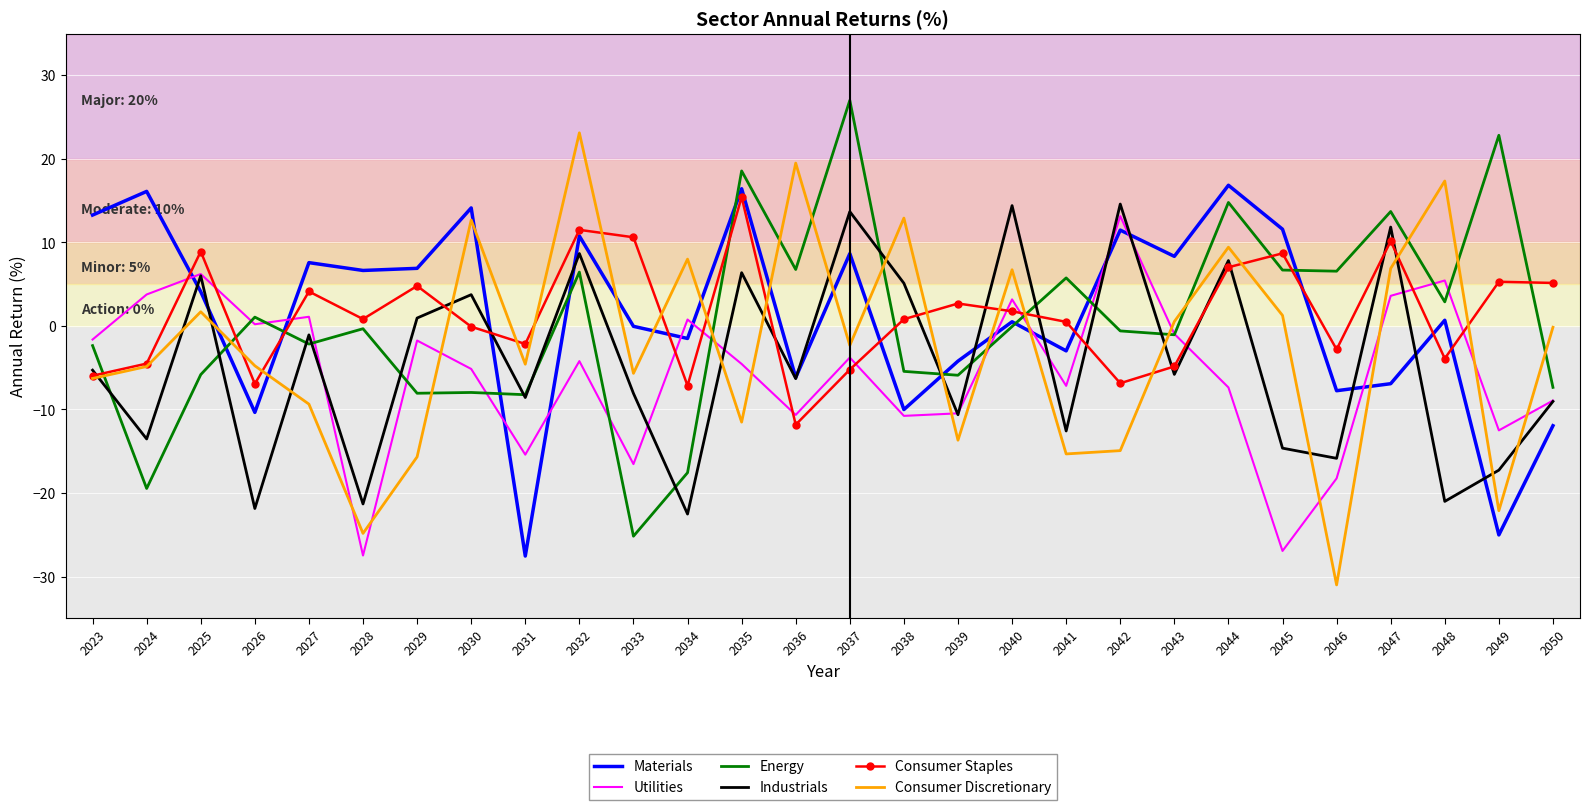

Which series ends up on top after the final intersection of Consumer Discretionary and Industrials?

Consumer Discretionary